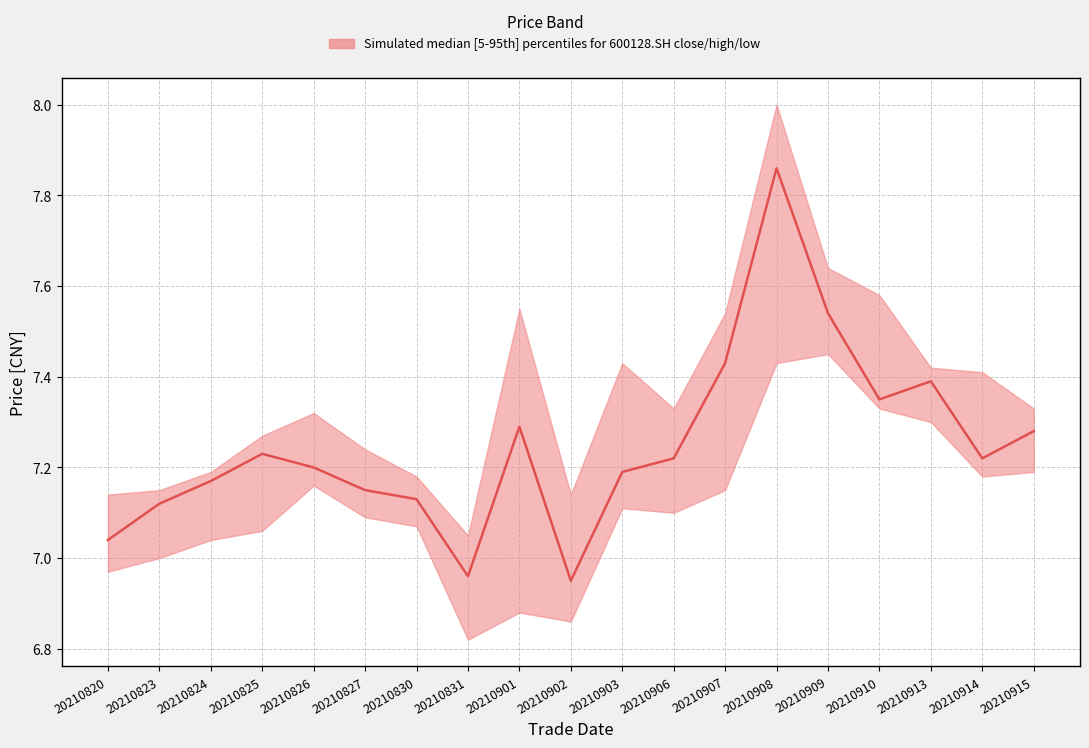

True or false: low and high cross at least once.

False